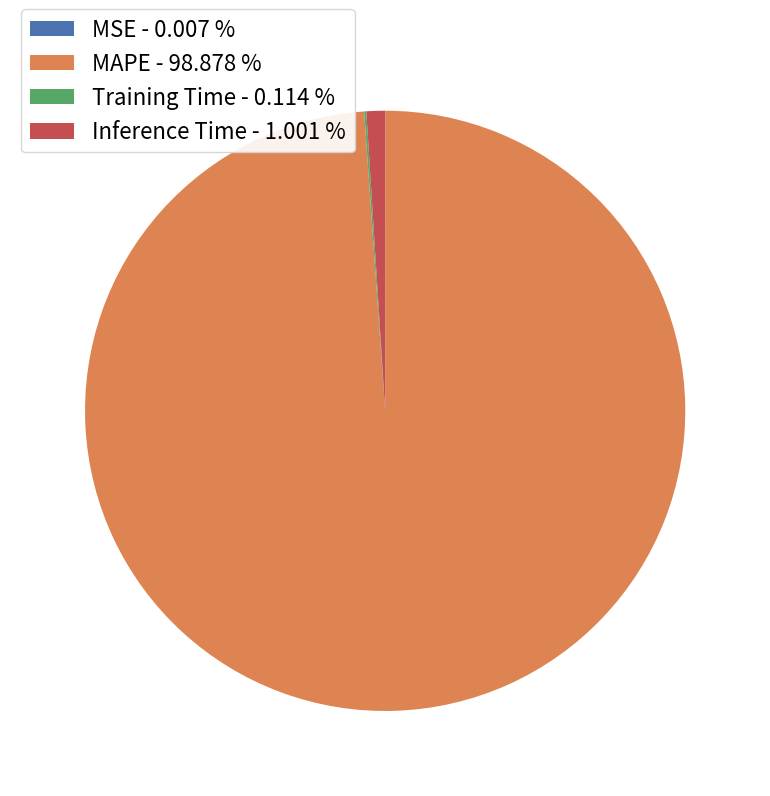

Is there any slice that represents more than half of the pie?

Yes